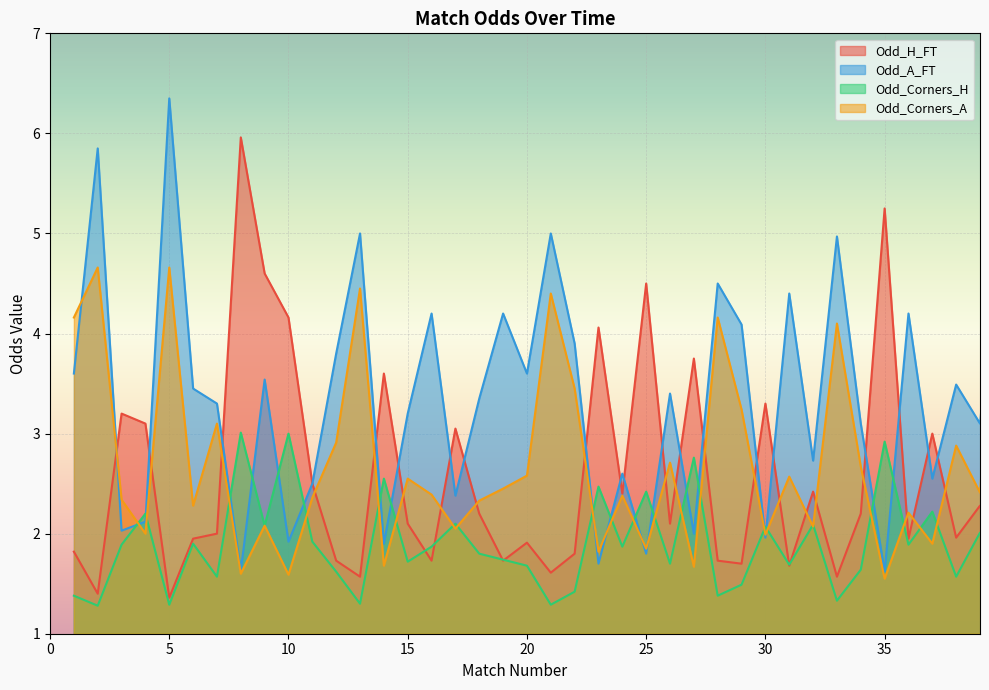

True or false: Odd_Corners_H and Odd_Corners_A intersect in this chart.

True